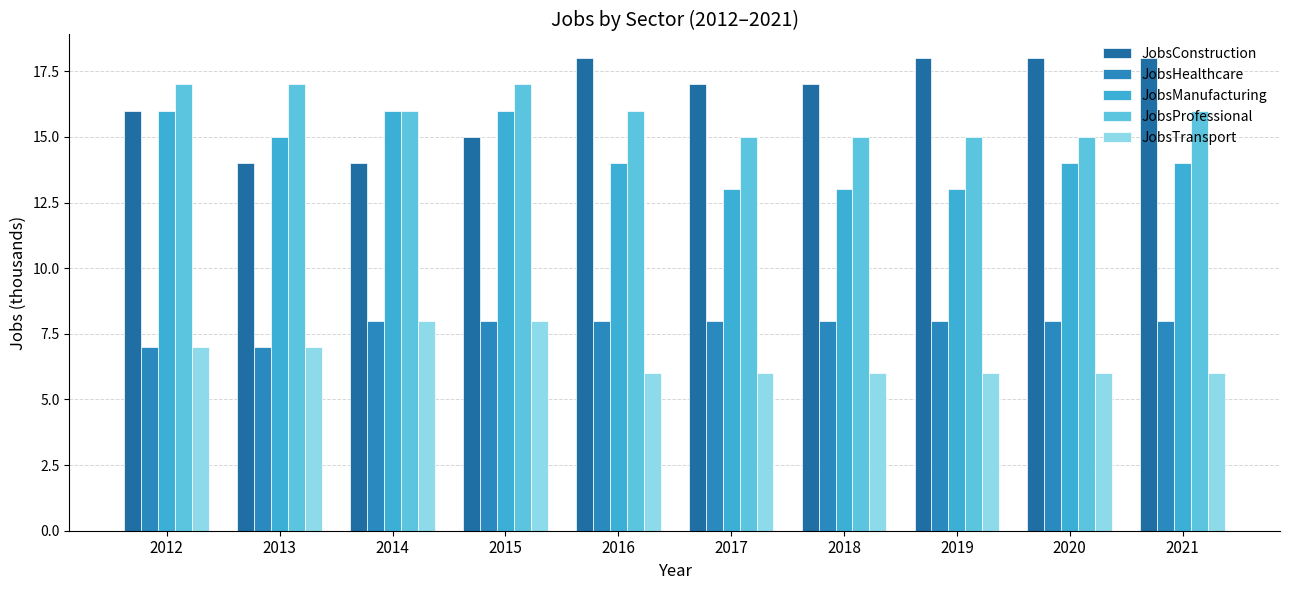

At 2019, list the series in order from smallest to largest.

JobsTransport, JobsHealthcare, JobsManufacturing, JobsProfessional, JobsConstruction